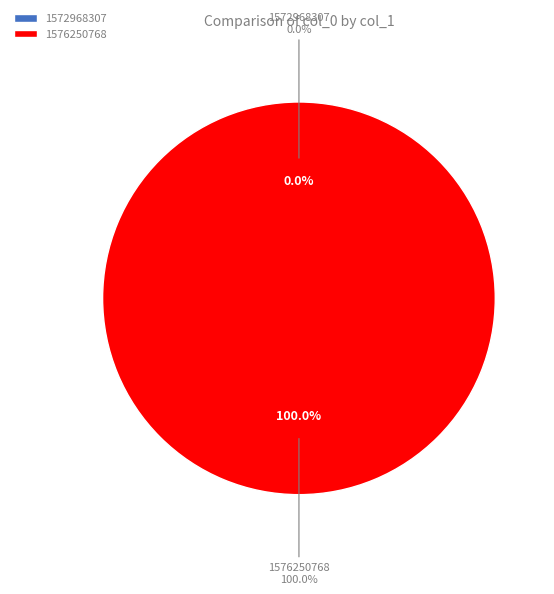

What is the majority slice?

1576250768